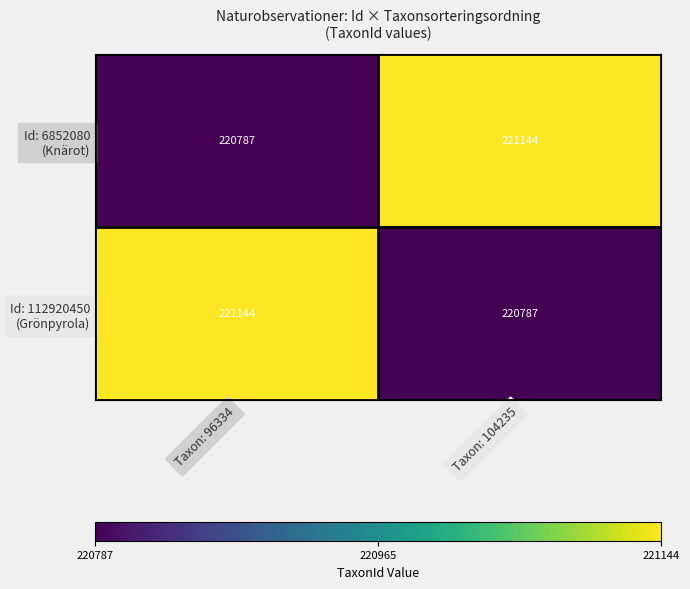

What is the spread (max minus min) of values at Taxon: 96334?

357